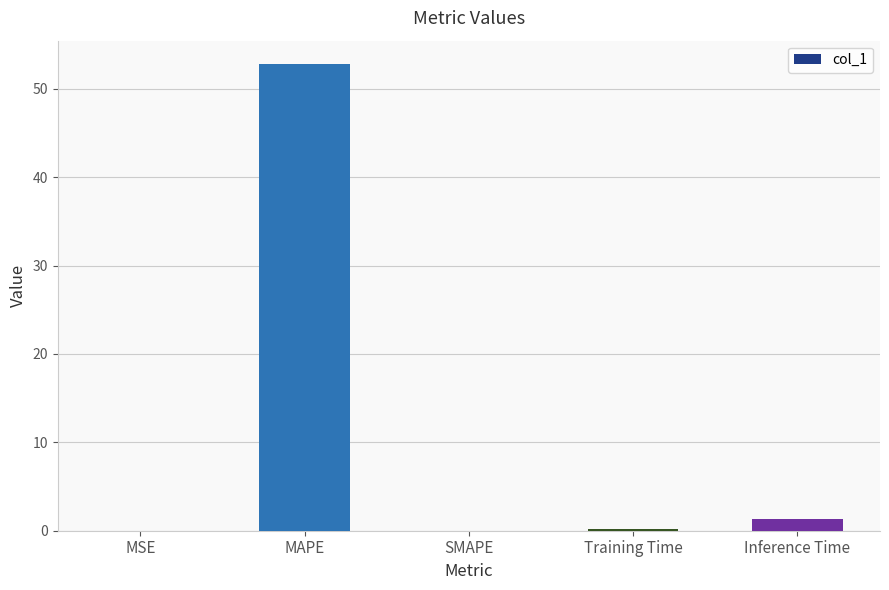

True or false: the data shows 0.0 at SMAPE.

True